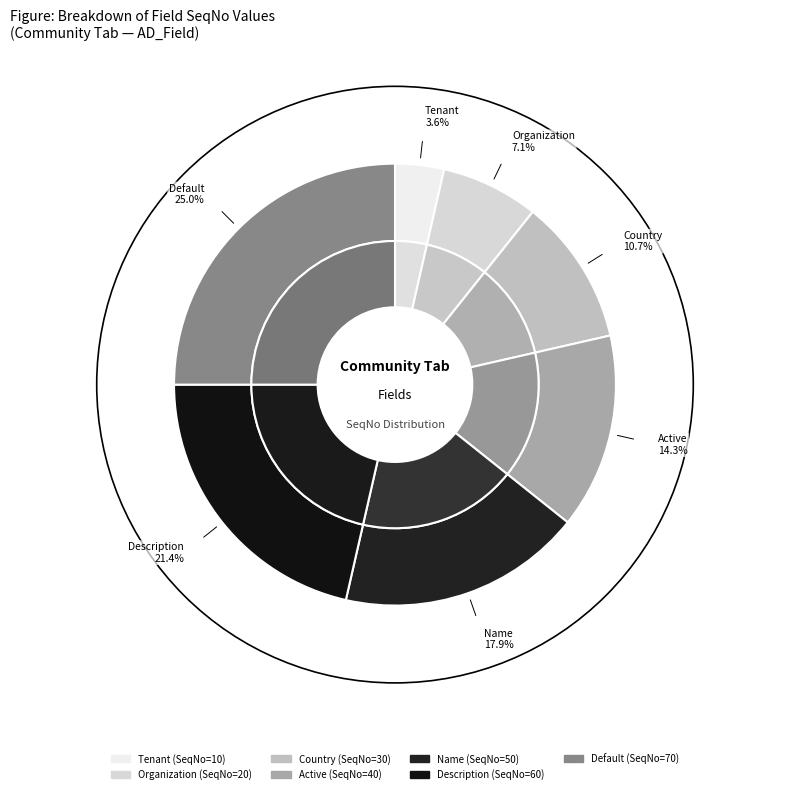

Is it true that Country is 11% of the pie?

True